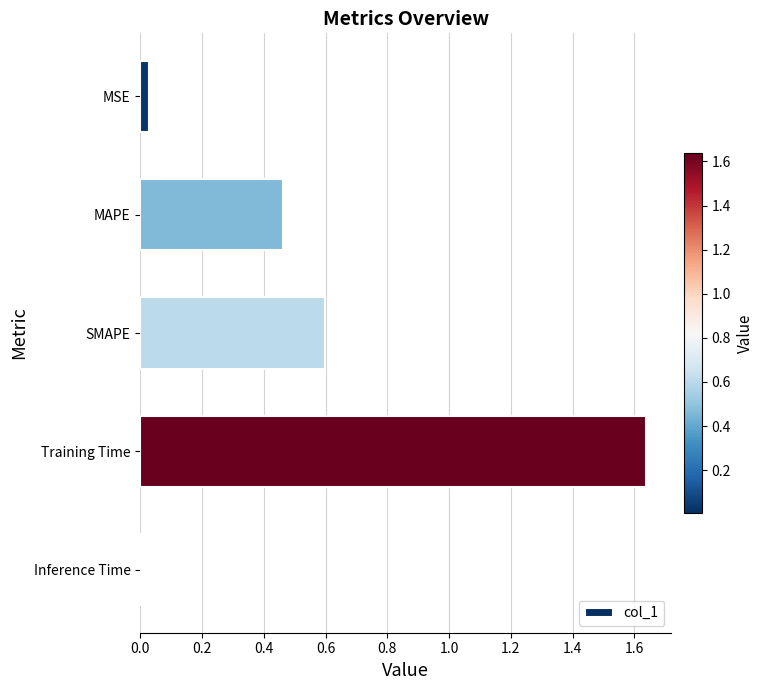

The value at SMAPE is 1.0. True or false?

False